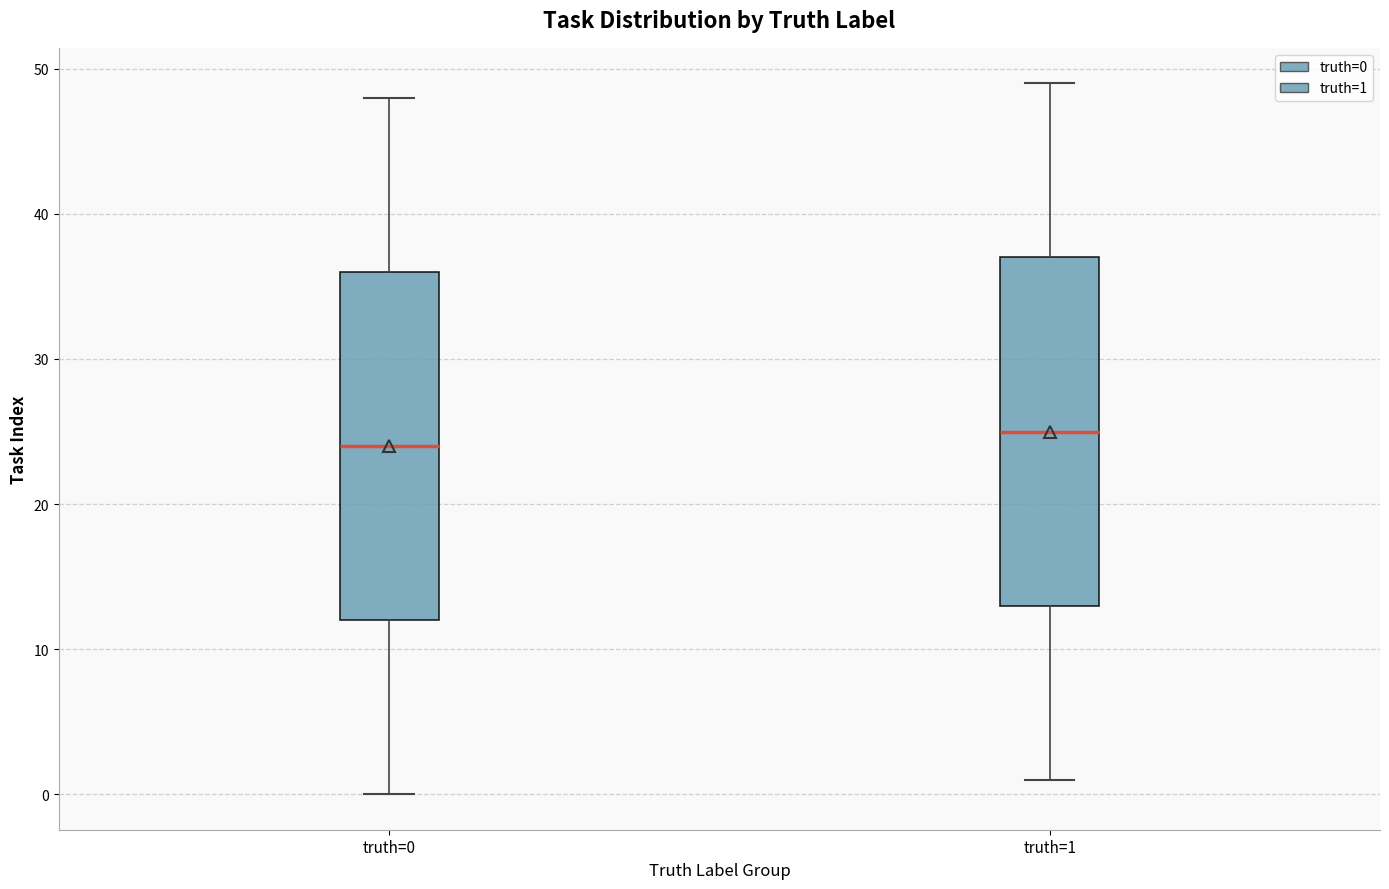

Where does the median line of the box for truth=1 sit on the y-axis? The values are not printed on the chart, so give them approximately, as read against the axis.

25